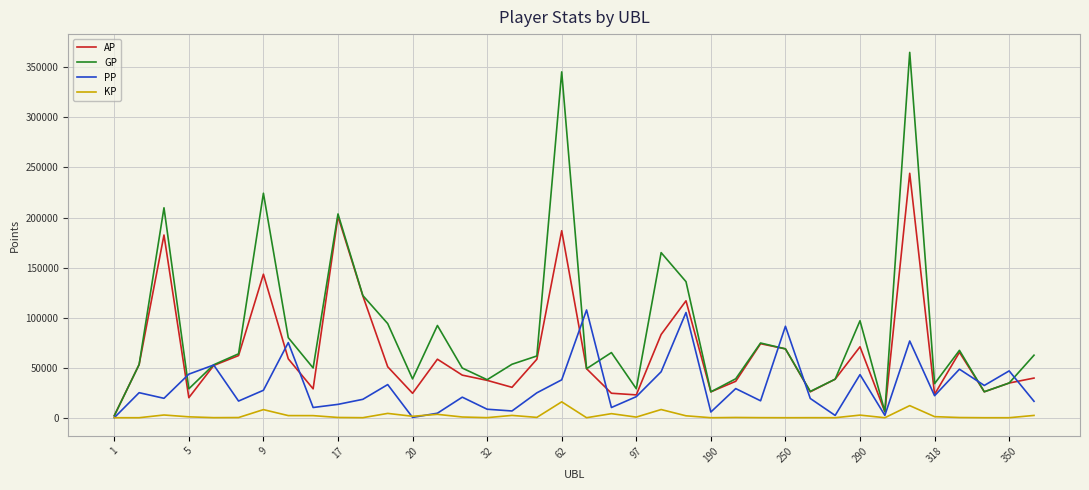

Which series has the widest spread of values?

GP